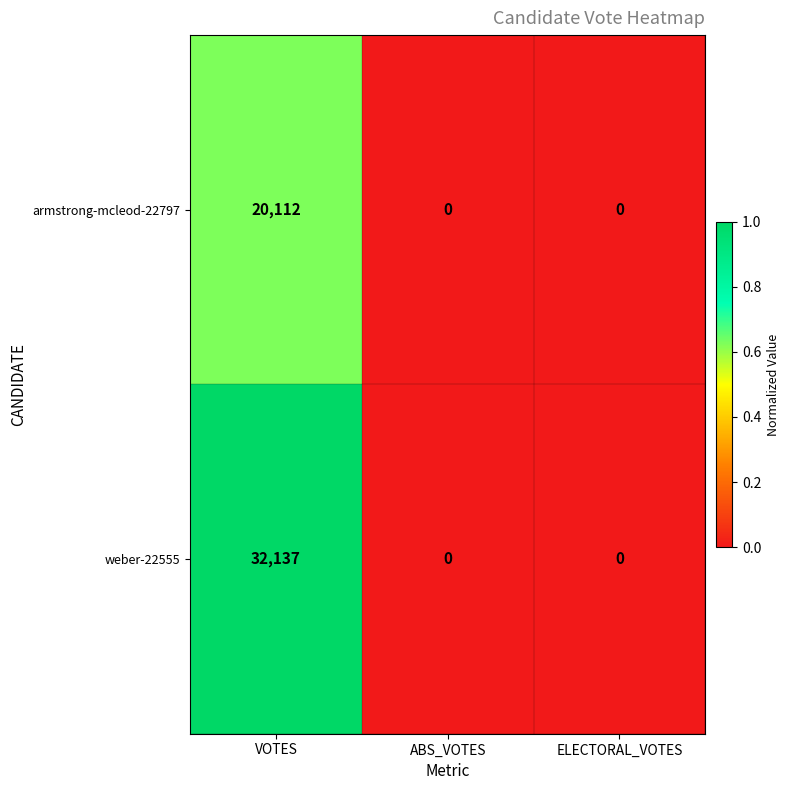

Rank the series by their maximum value, from lowest to highest.

armstrong-mcleod-22797, weber-22555